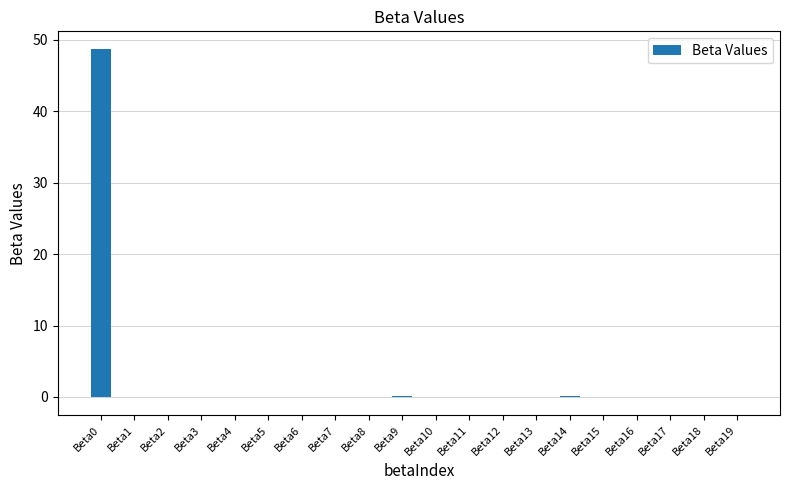

What is the maximum value shown in the chart?

48.7